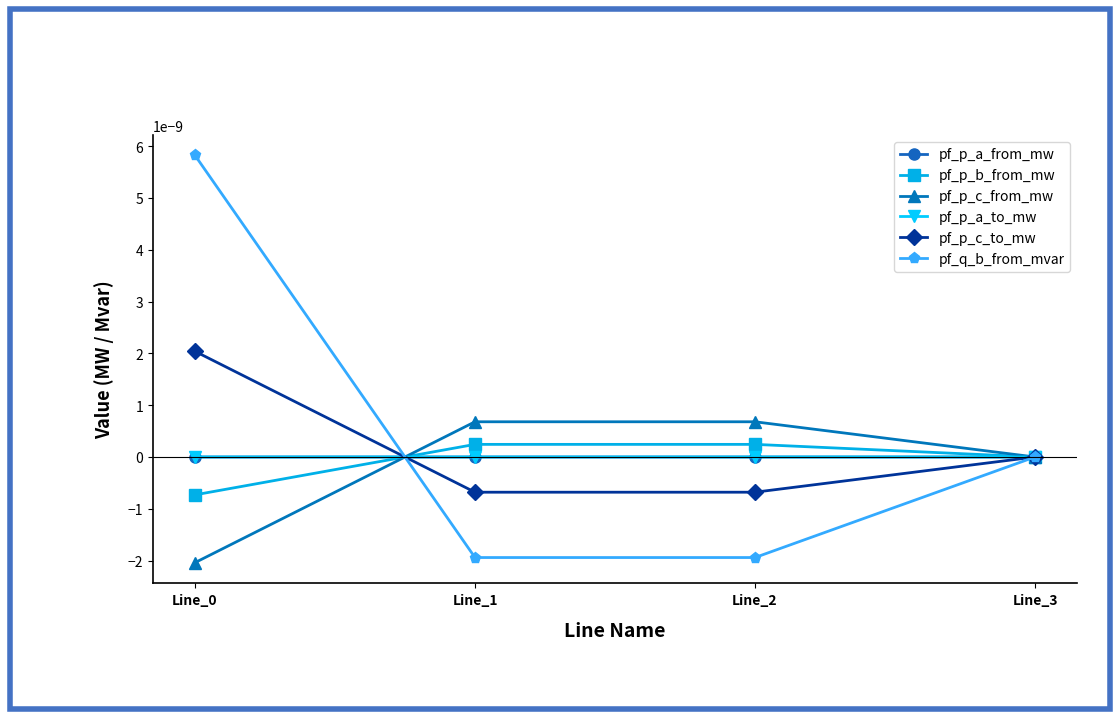

How many lines are shown in the chart?

6